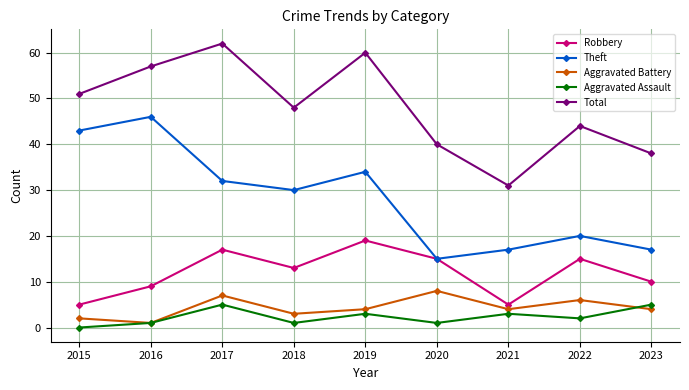

Reading left to right, extract all data points from this chart.

Robbery: 2015=5	2016=9	2017=17	2018=13	2019=19	2020=15	2021=5	2022=15	2023=10
Theft: 2015=43	2016=46	2017=32	2018=30	2019=34	2020=15	2021=17	2022=20	2023=17
Aggravated Battery: 2015=2	2016=1	2017=7	2018=3	2019=4	2020=8	2021=4	2022=6	2023=4
Aggravated Assault: 2015=0	2016=1	2017=5	2018=1	2019=3	2020=1	2021=3	2022=2	2023=5
Total: 2015=51	2016=57	2017=62	2018=48	2019=60	2020=40	2021=31	2022=44	2023=38